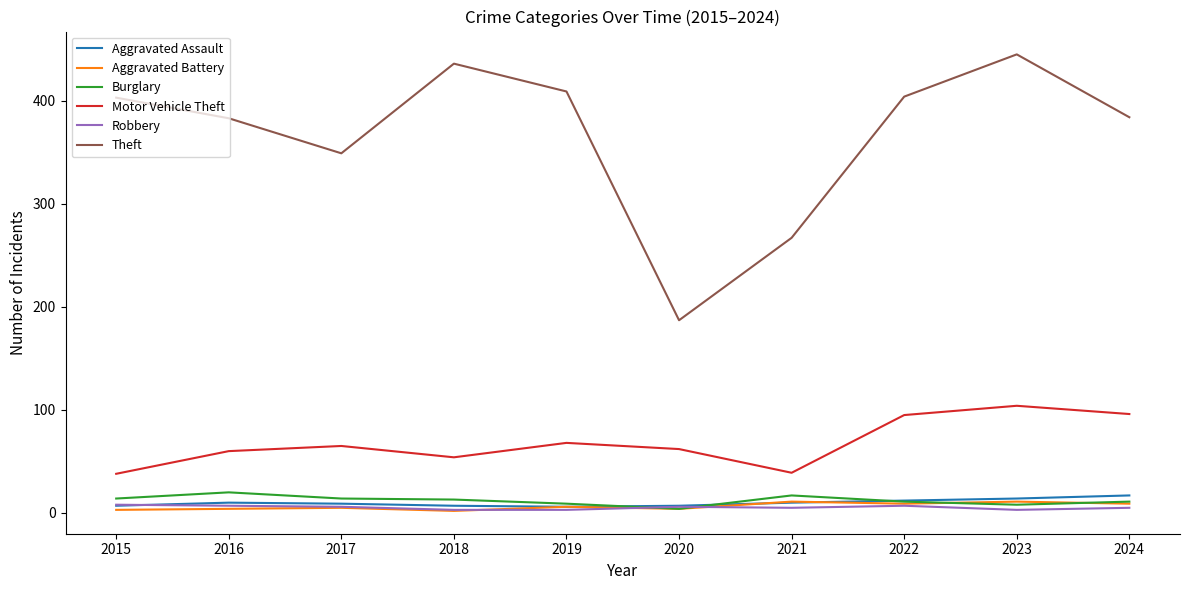

What is the sum of the Robbery values at 2018 and 2019?

6